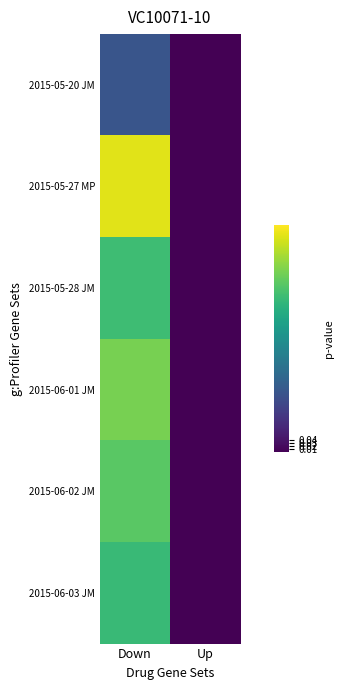

What is the total value across all series at Down?

3.1